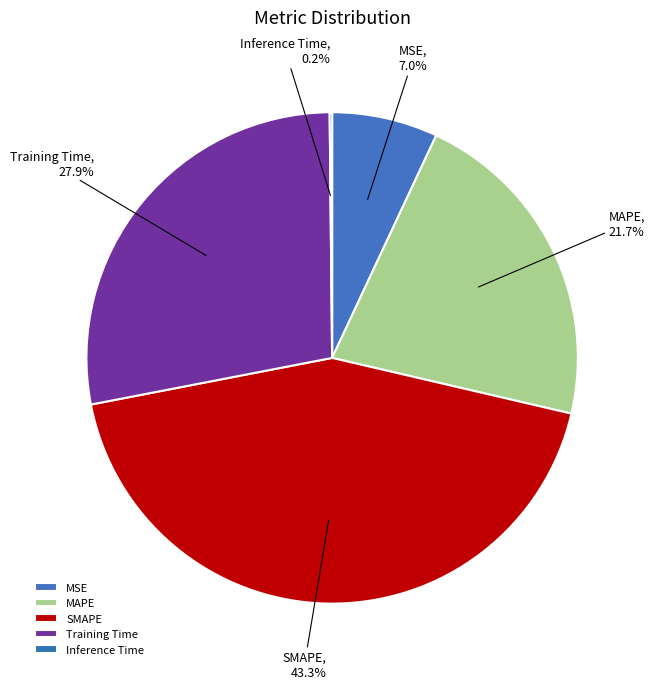

Which slice is the largest?

SMAPE